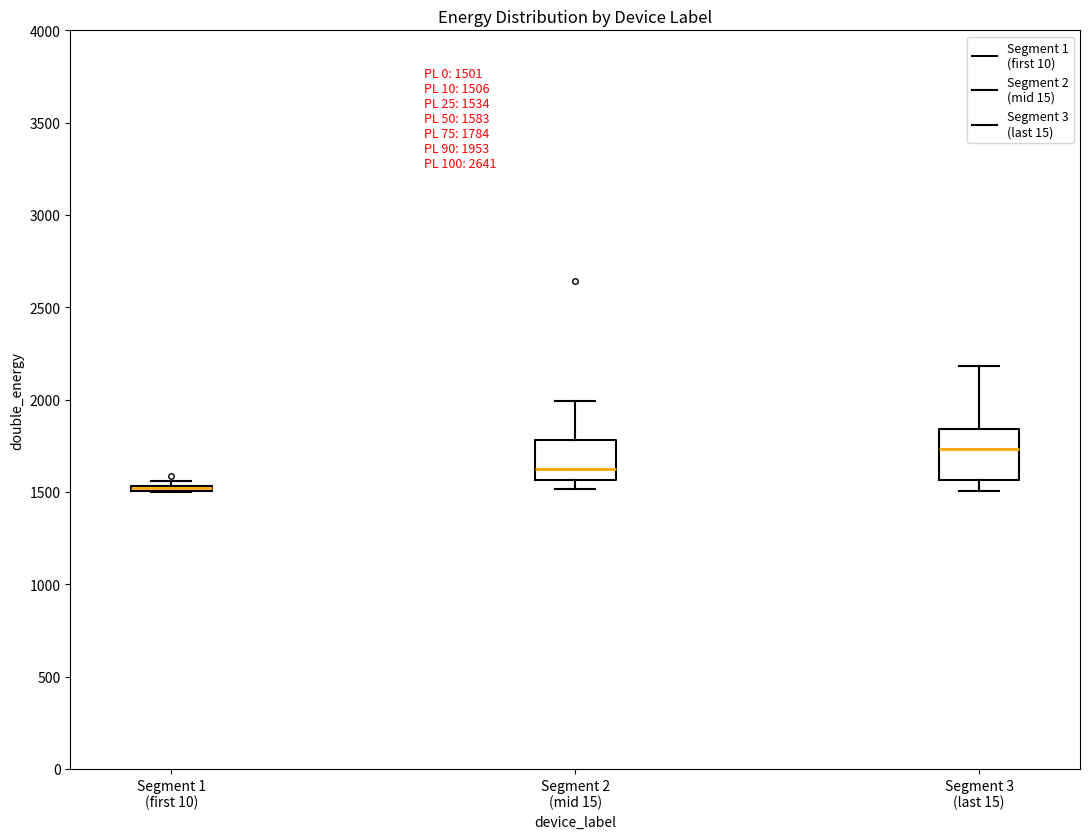

Comparing the boxes themselves (not the whiskers), which one is the tallest?

Segment 3 (last 15)